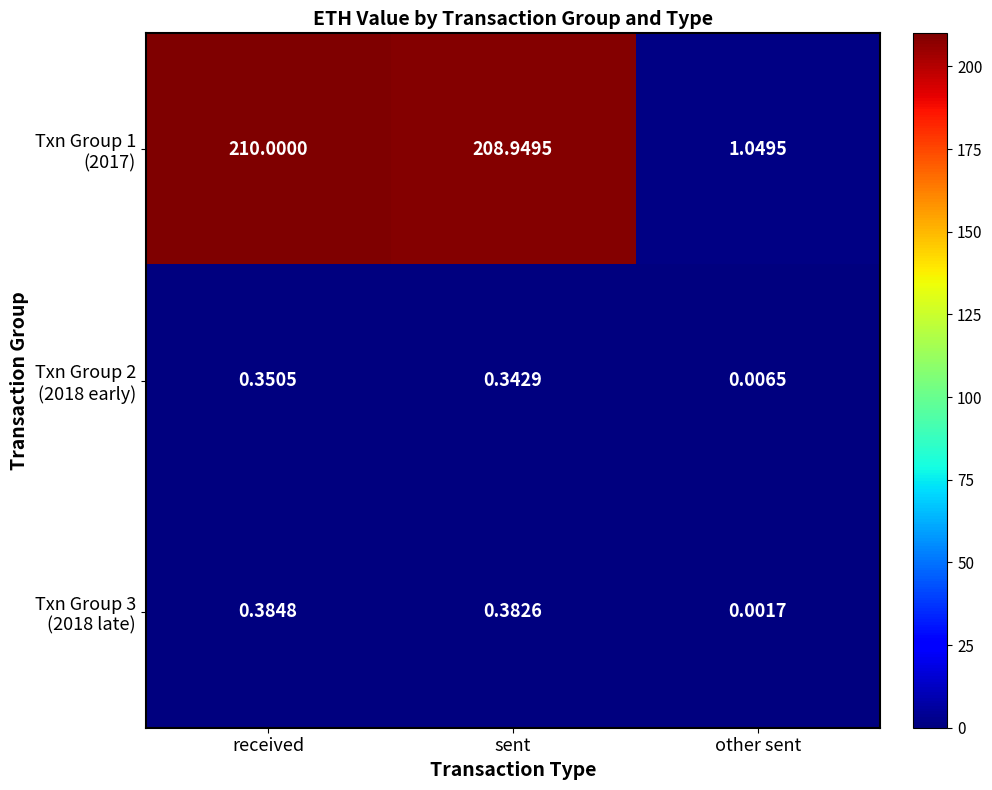

At which category is the sum across all series the highest?

received